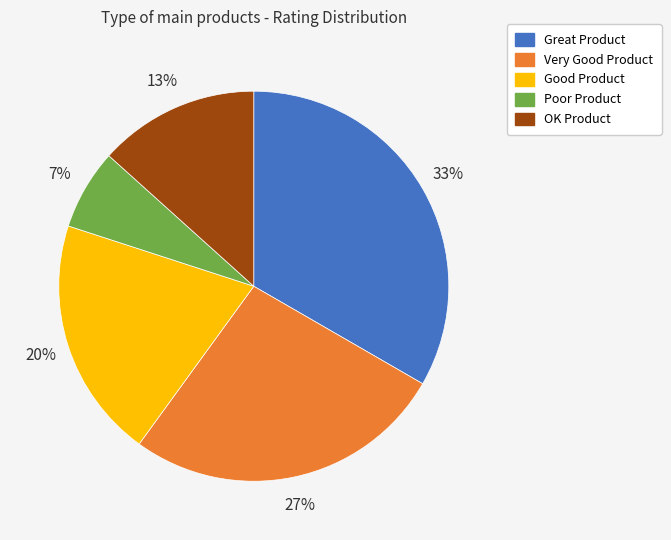

To the nearest percent, what is the average slice percentage?

20%